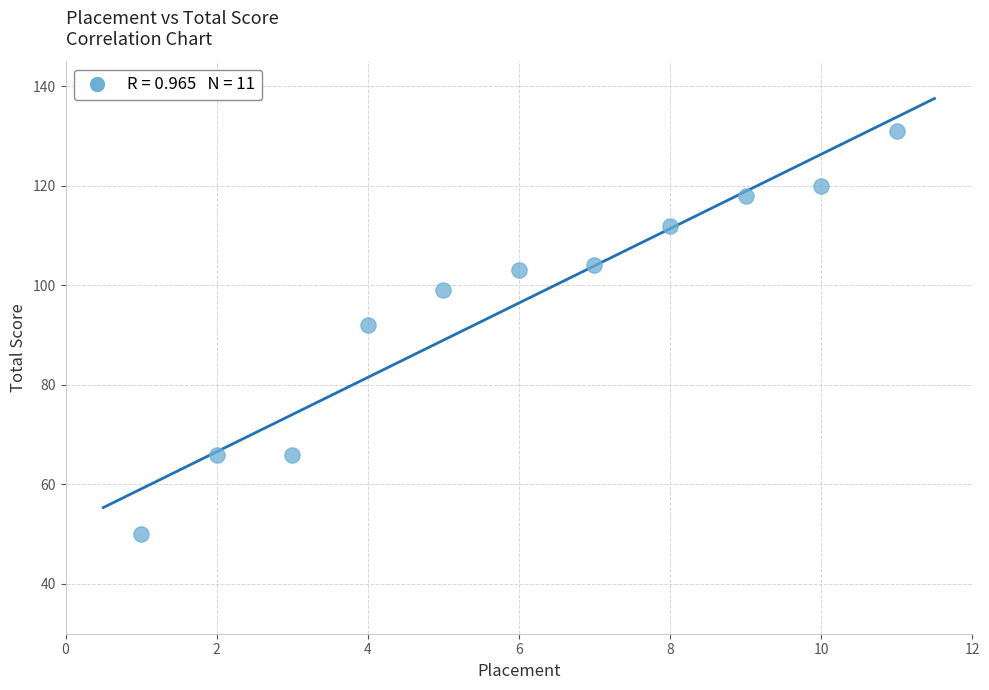

What is the range of X values (max minus min)?

10